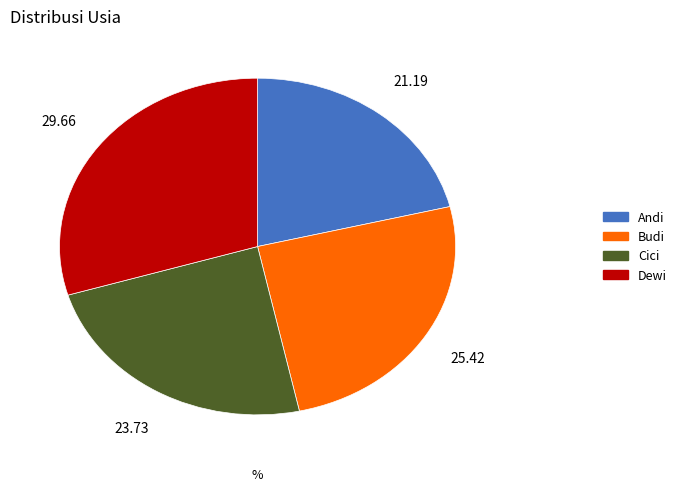

How many slices are in this pie chart?

4